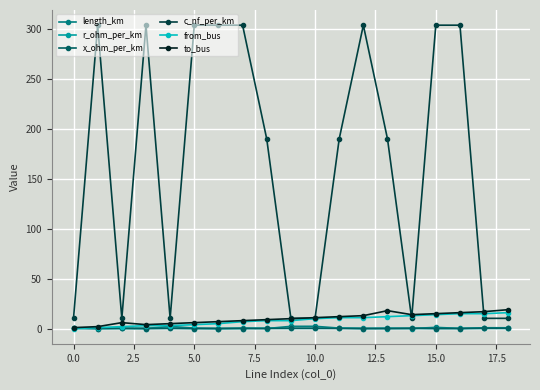

At how many categories does at least one series exceed 161?

11